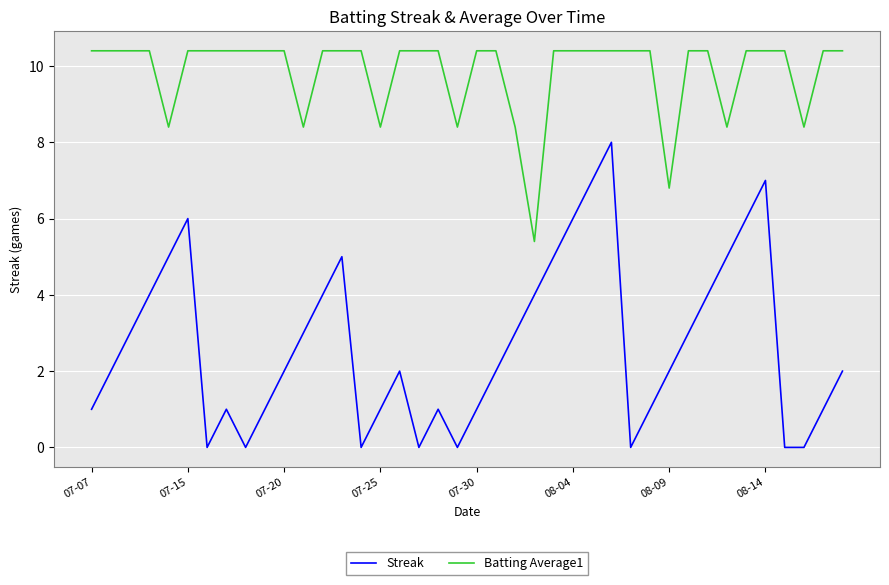

What is the maximum value for Batting Average1?

10.4